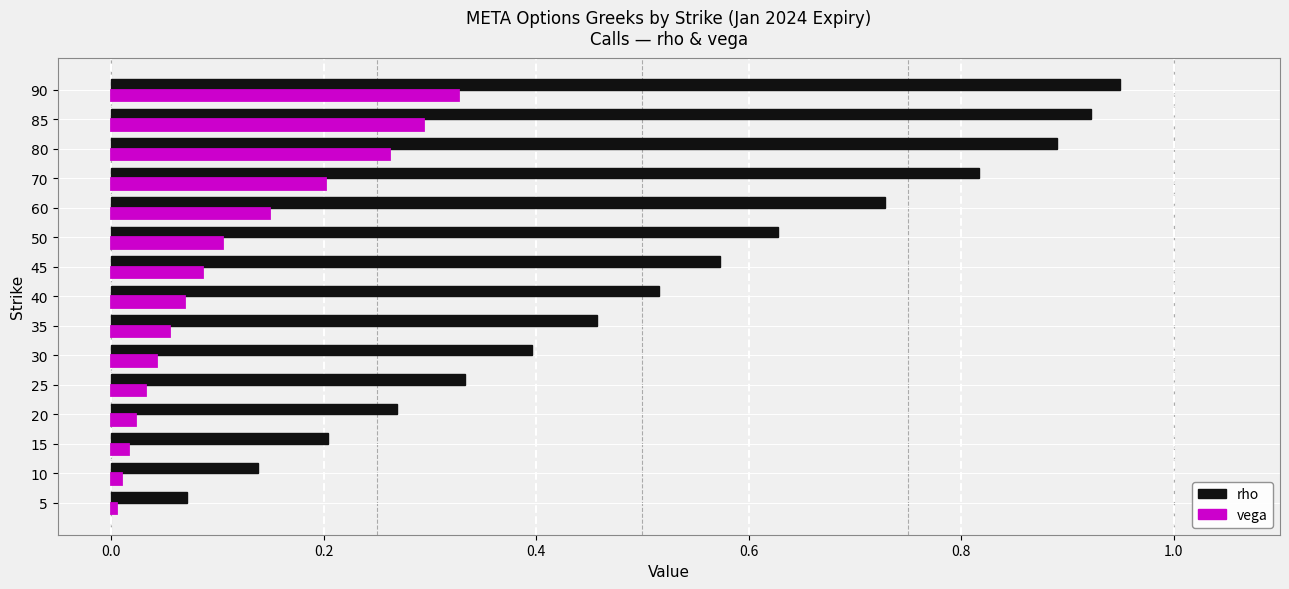

True or false: rho has a value of 0.4 at 20.

False